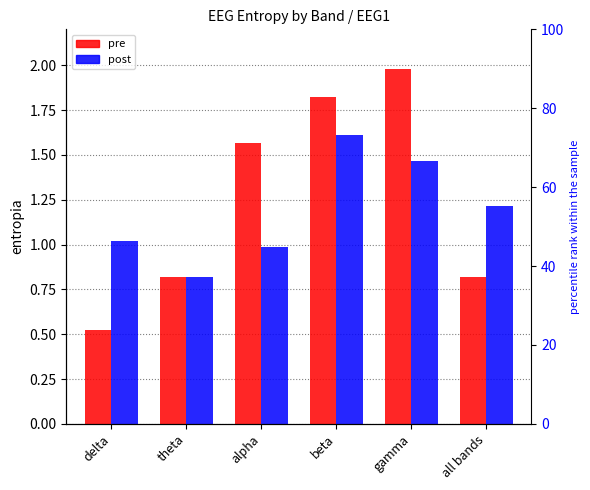

Which series changed the most between gamma and all bands?

pre